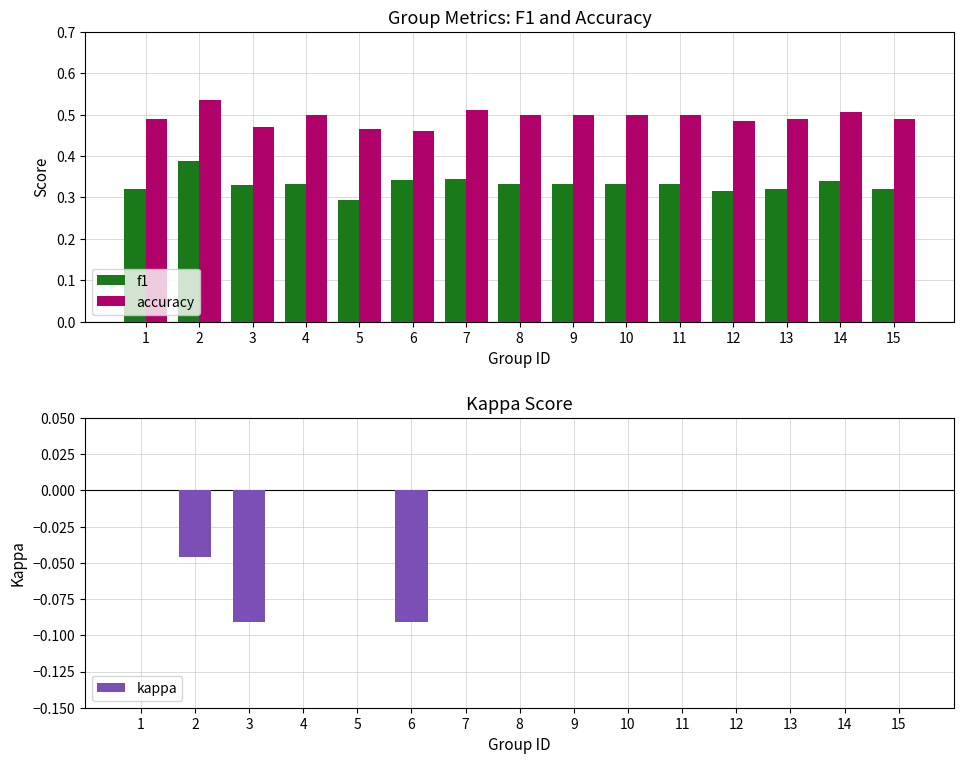

At which category is the sum across all series the highest?

2